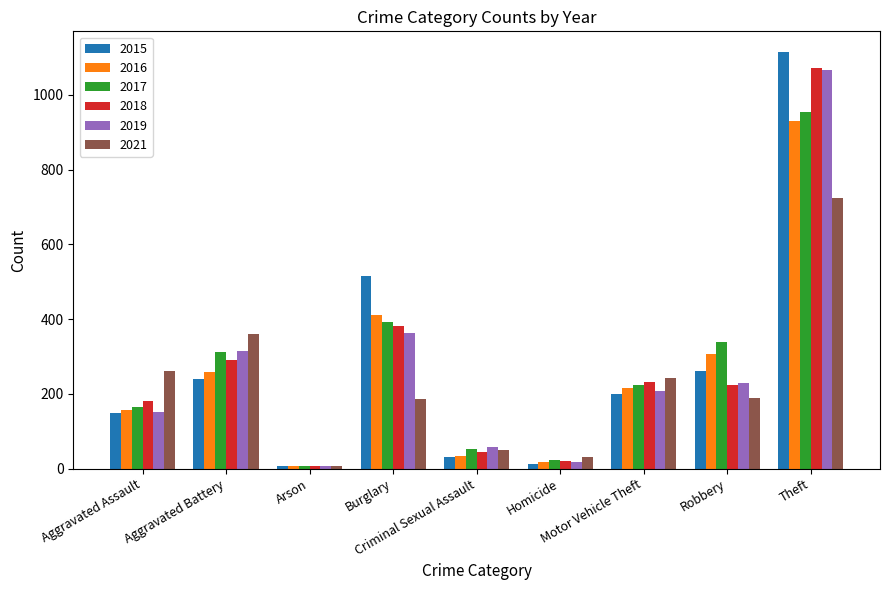

What is the value of the 2021 bar at the 9th from the left?

723